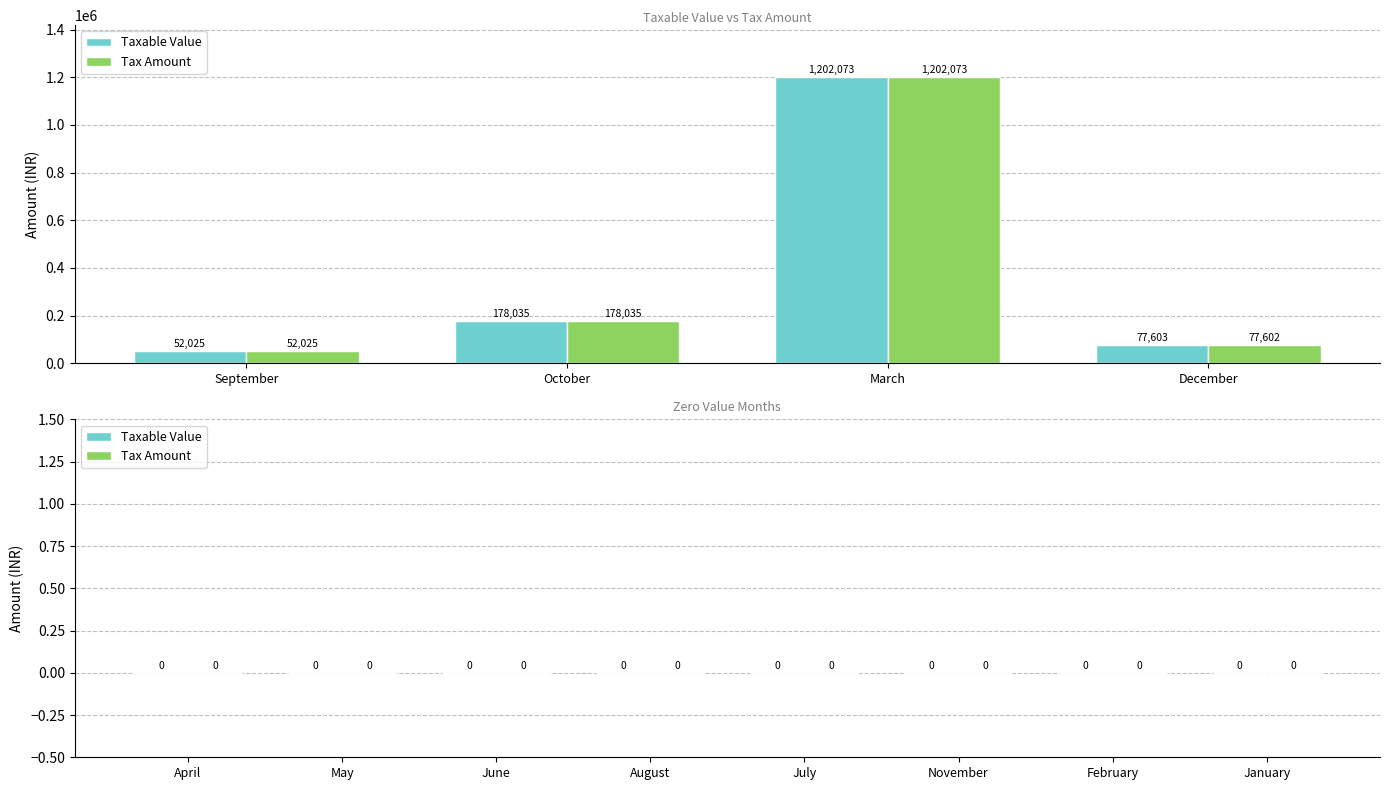

What is the label of the 1st bar from the right?

December